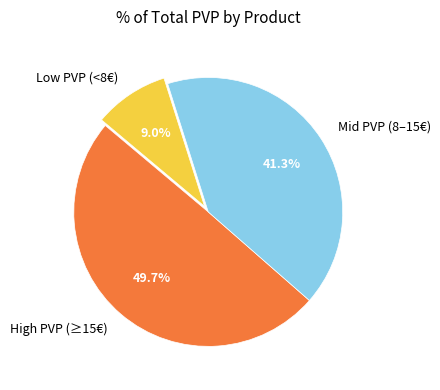

Approximately how many times larger is the value at Mid PVP (8–15€) compared to Low PVP (<8€)?

4.6